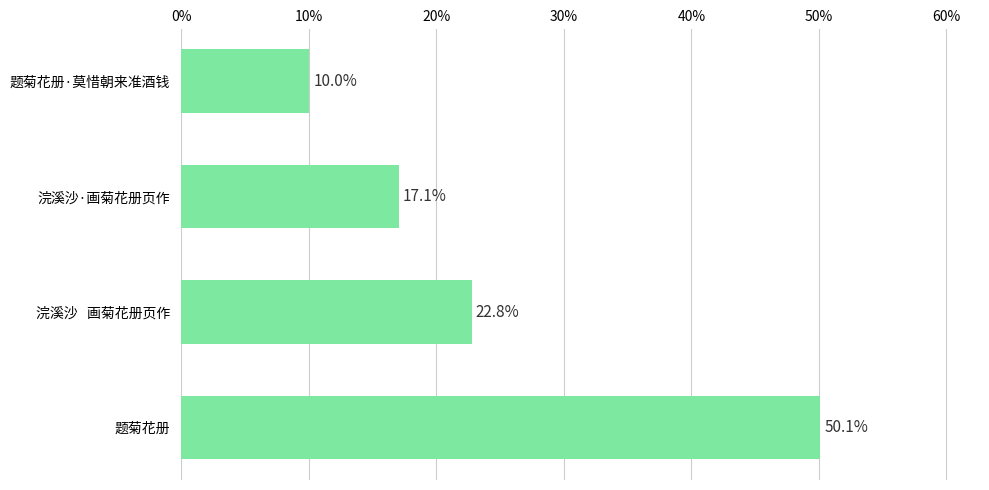

Is it true that the value at 题菊花册 is 34.8?

False